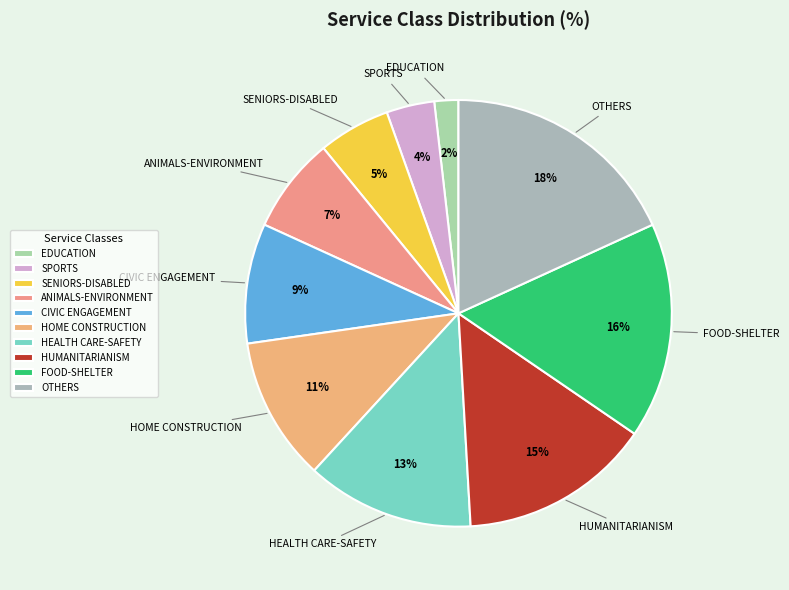

Count the number of slices in the pie.

10